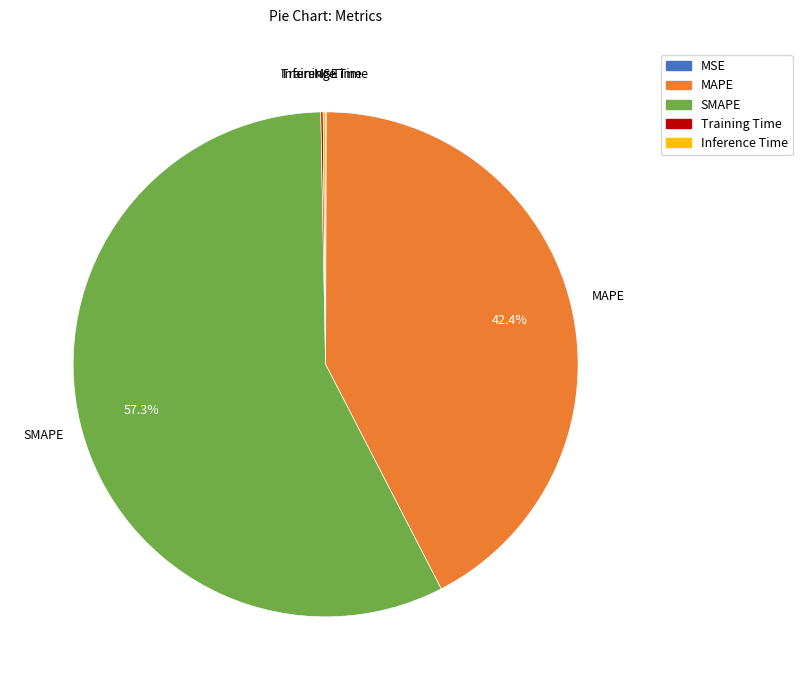

What is the majority slice?

SMAPE